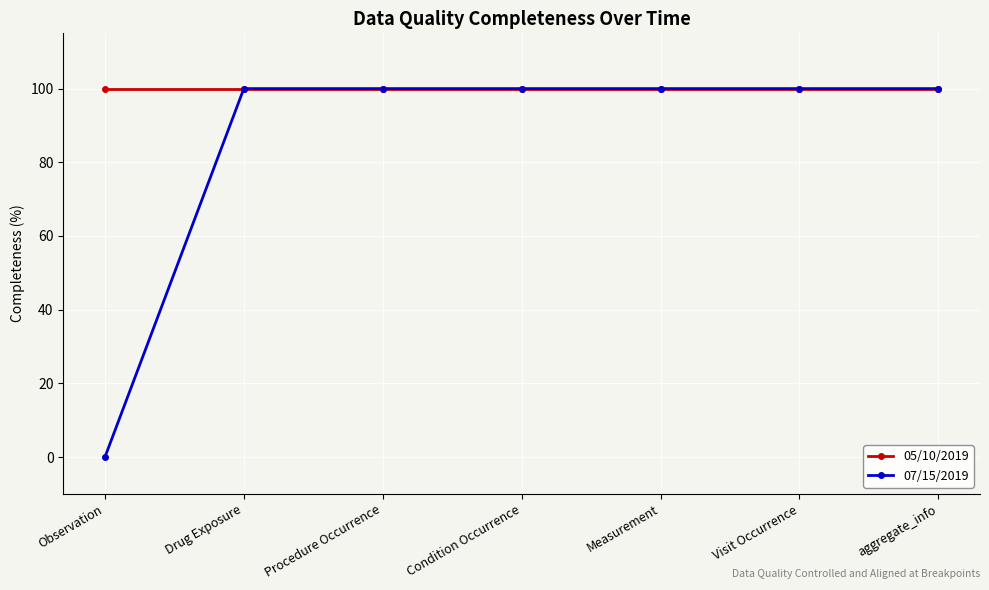

Does the chart have visible grid lines?

Yes